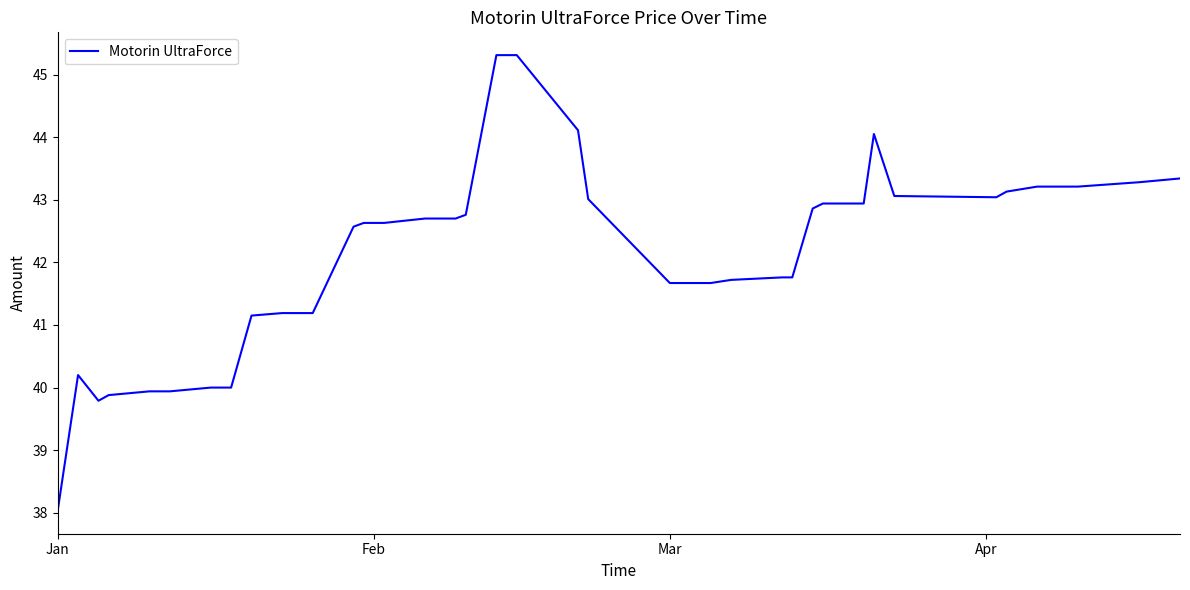

How many series are shown in this chart?

1